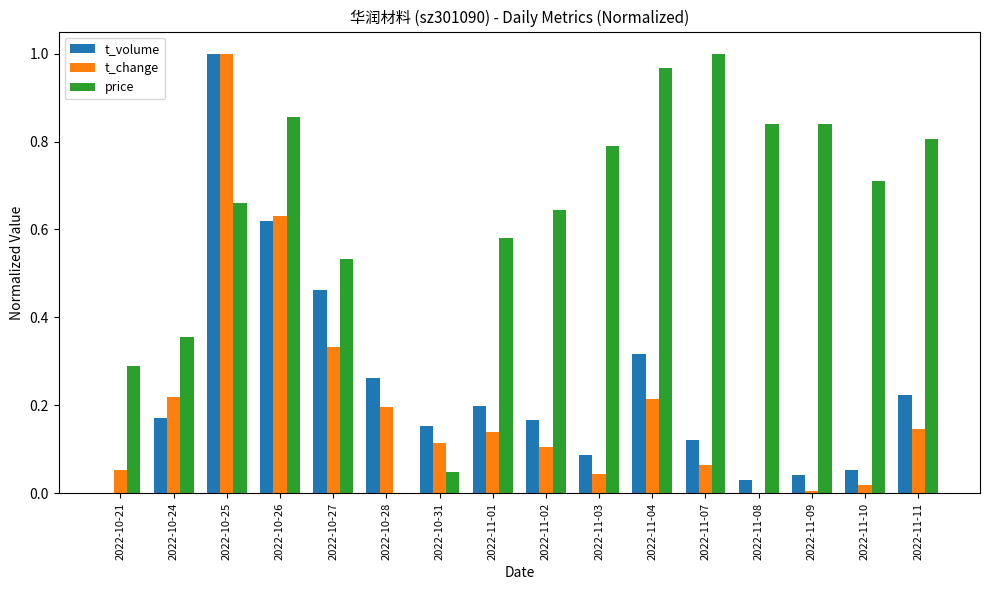

How many distinct data groups are displayed?

3